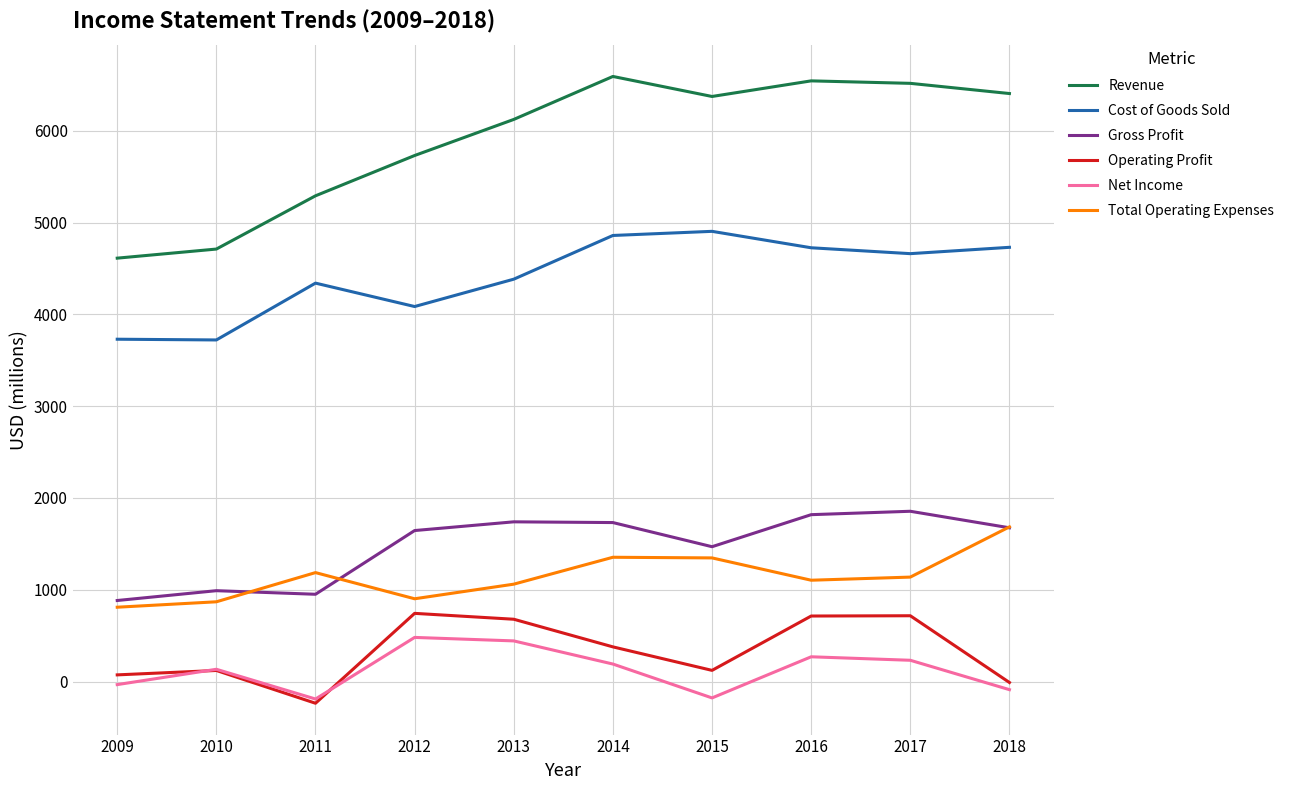

Is it true that Cost of Goods Sold equals 5352 at 2009?

False